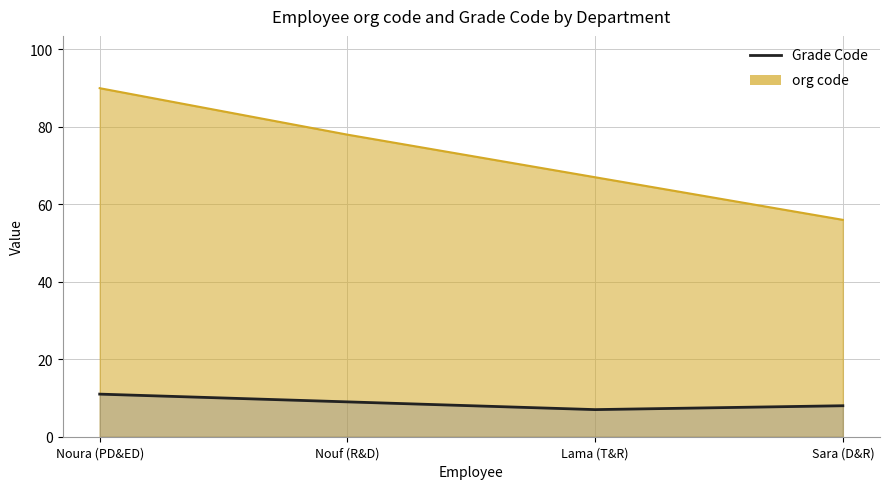

What is the difference between the values at Nouf (R&D) and Noura (PD&ED)?

2